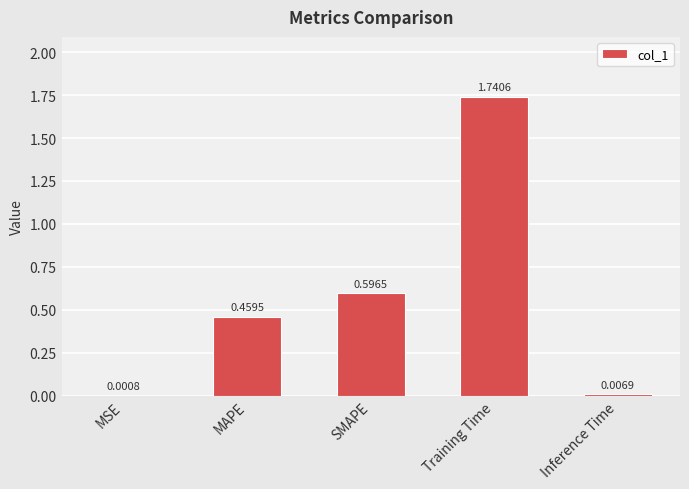

What is the sum of all values?

2.8